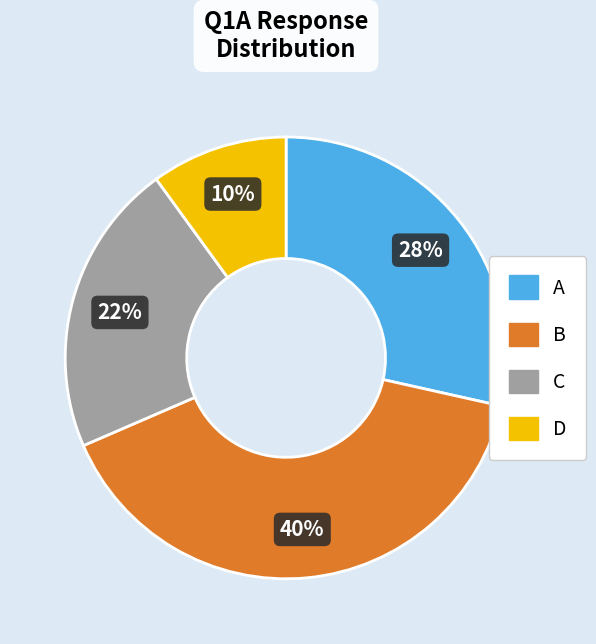

What percentage is the D slice, to the nearest percent?

10%